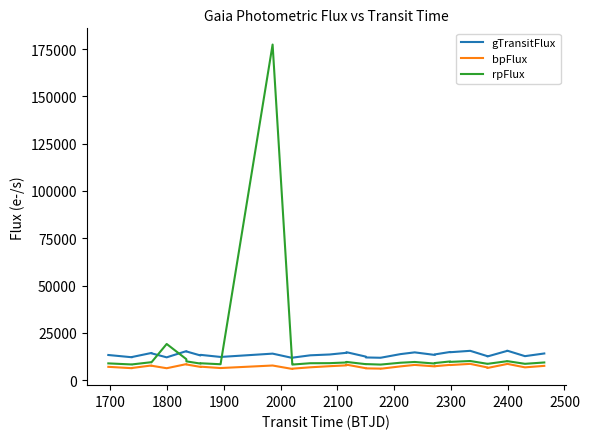

Which series has the widest spread of values?

rpFlux